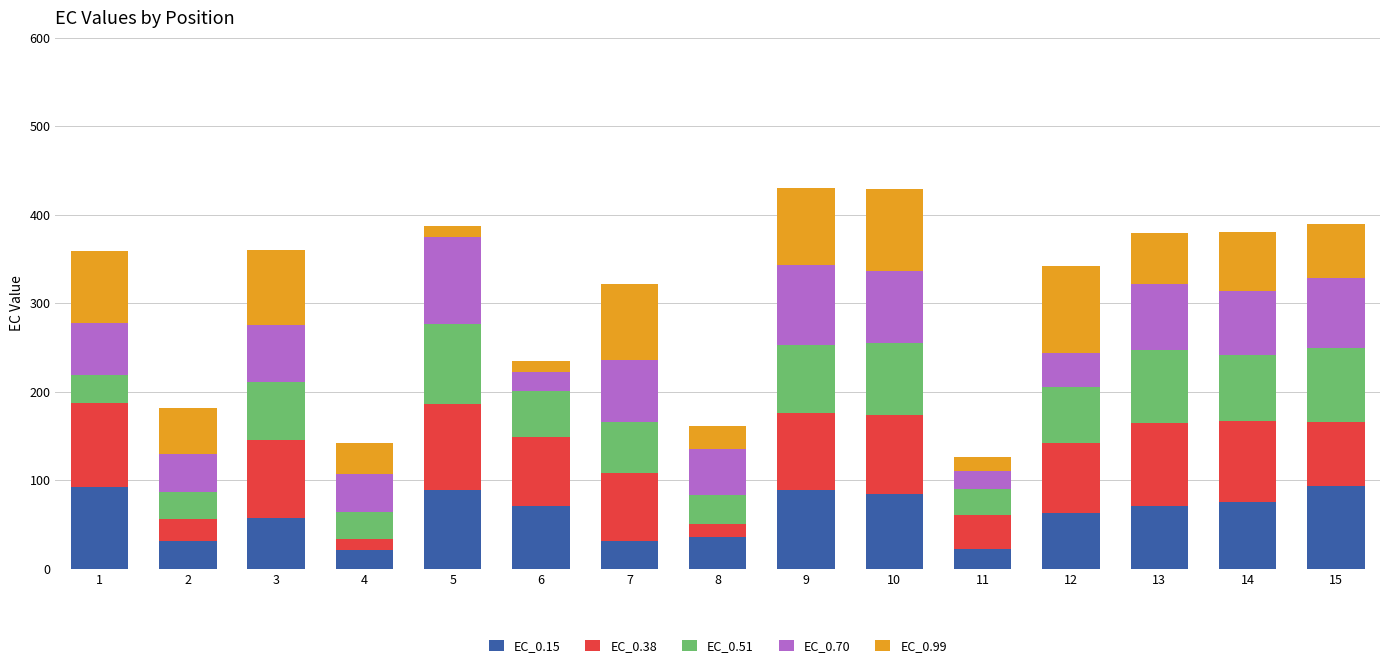

What is the total value across all series at 3?

359.8